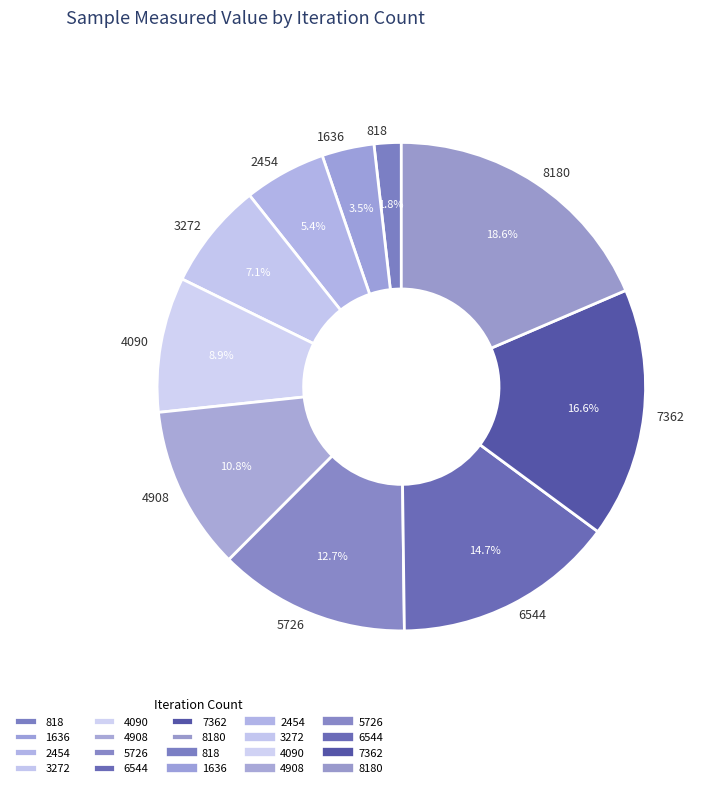

To the nearest percent, what portion does 3272 represent?

7%